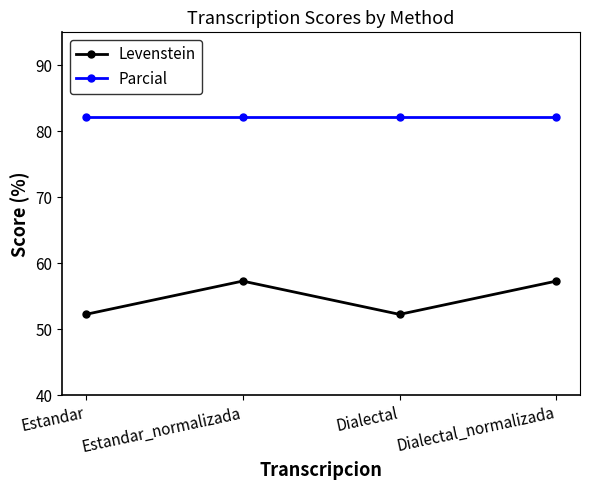

Rank the series by their maximum value, from lowest to highest.

Levenstein, Parcial